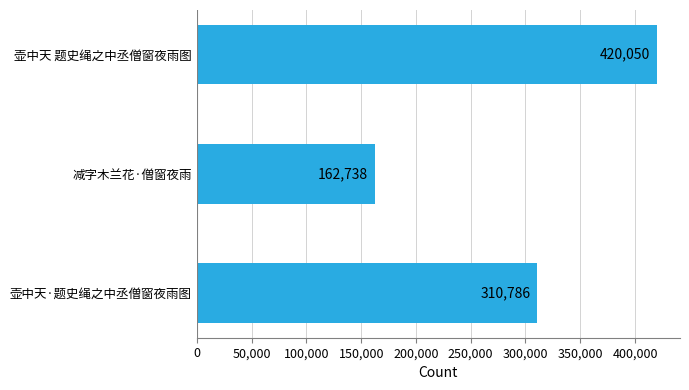

Approximately how many times larger is the value at 壶中天·题史绳之中丞僧窗夜雨图 compared to 壶中天 题史绳之中丞僧窗夜雨图?

0.7